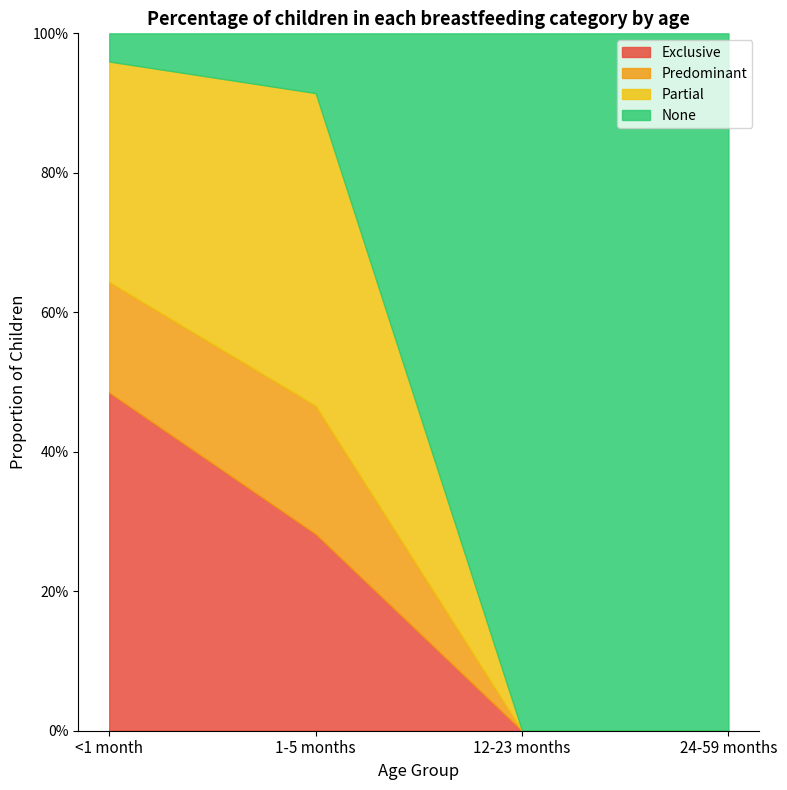

True or false: Predominant has more than 0 interior local peaks.

True